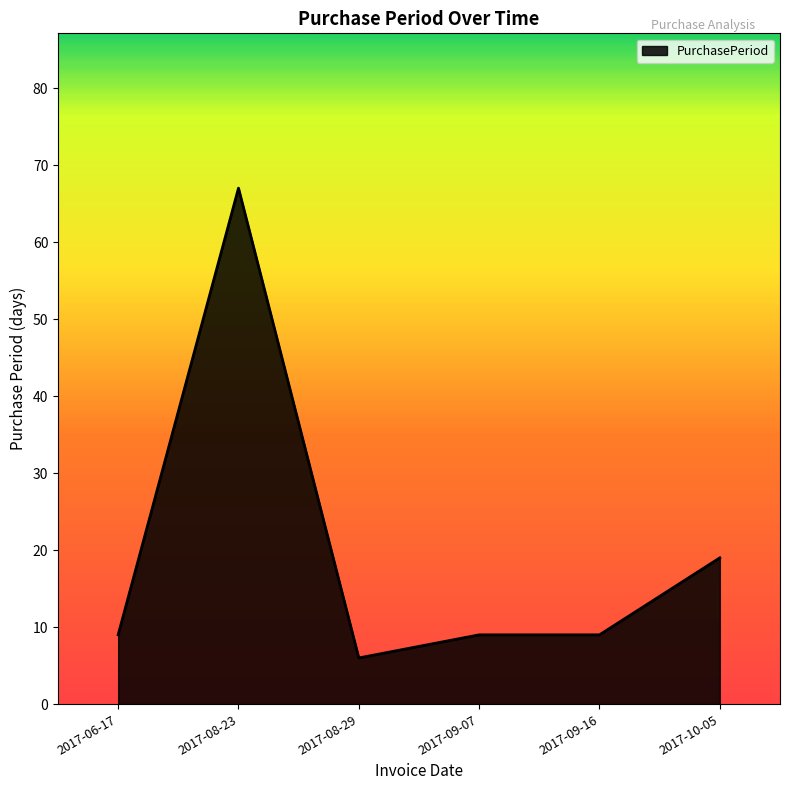

What is the difference between the maximum and minimum values?

61